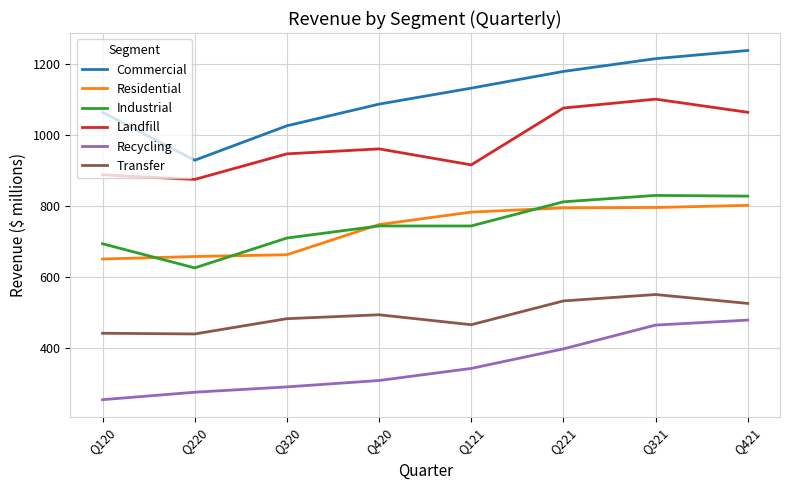

List the labels in order of Recycling value, largest first.

Q421, Q321, Q221, Q121, Q420, Q320, Q220, Q120